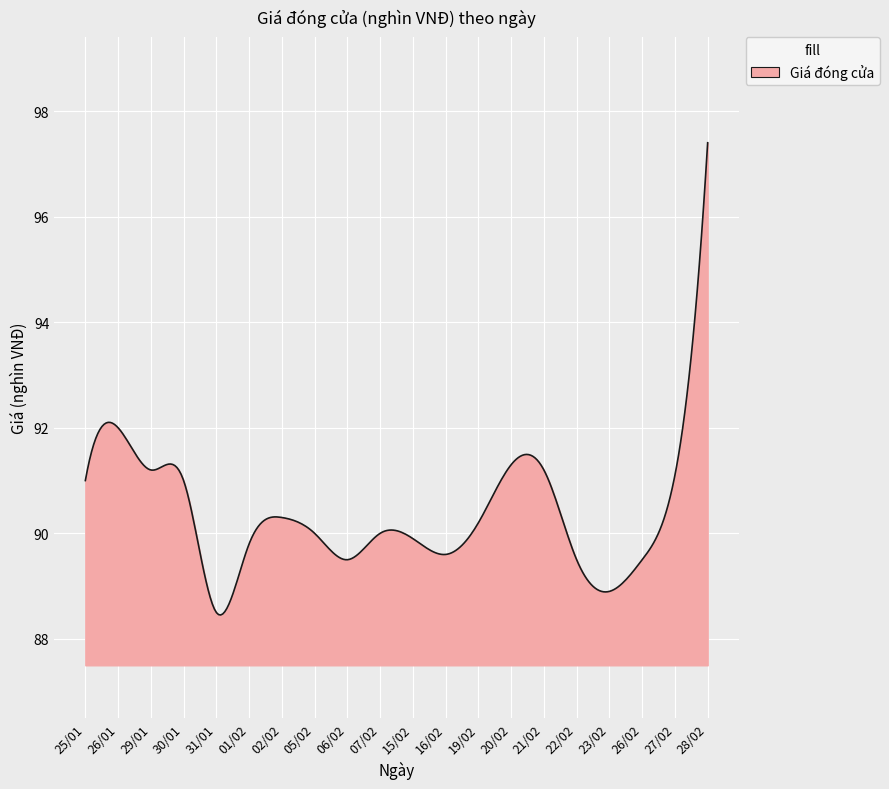

What is the difference between the maximum and minimum values?

8.9